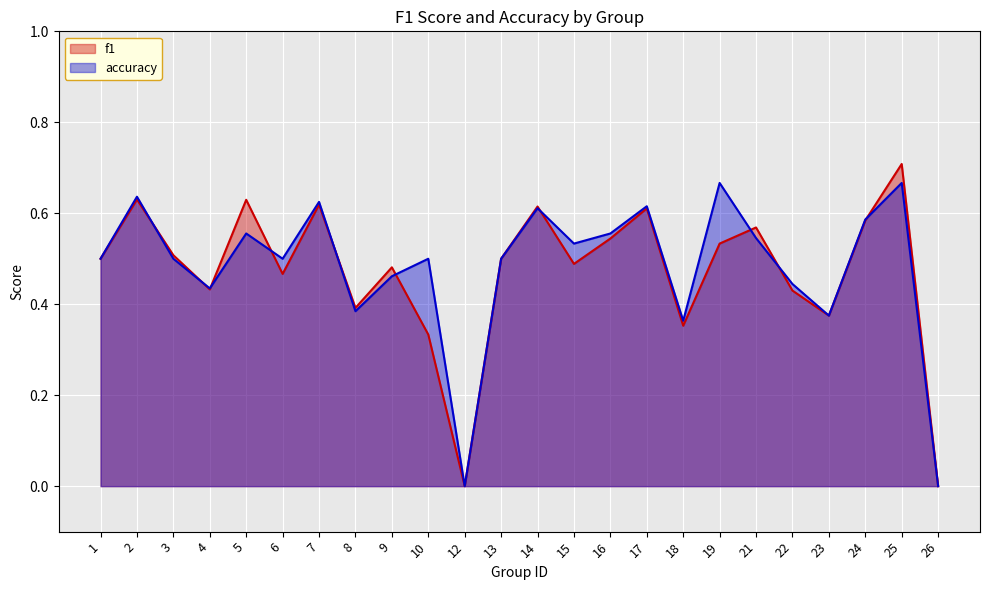

How many lines are shown in the chart?

2